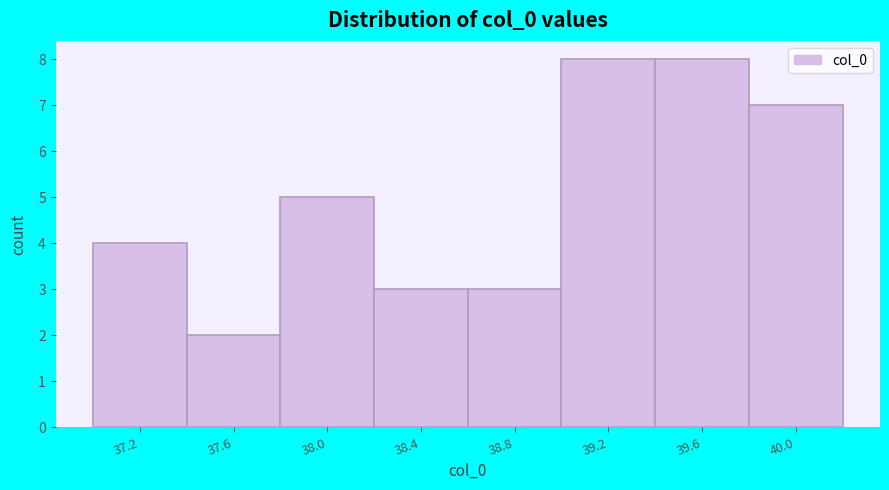

Reading left to right, what are all the values shown in this chart?

37.2=4	37.6=2	38.0=5	38.4=3	38.8=3	39.2=8	39.6=8	40.0=7